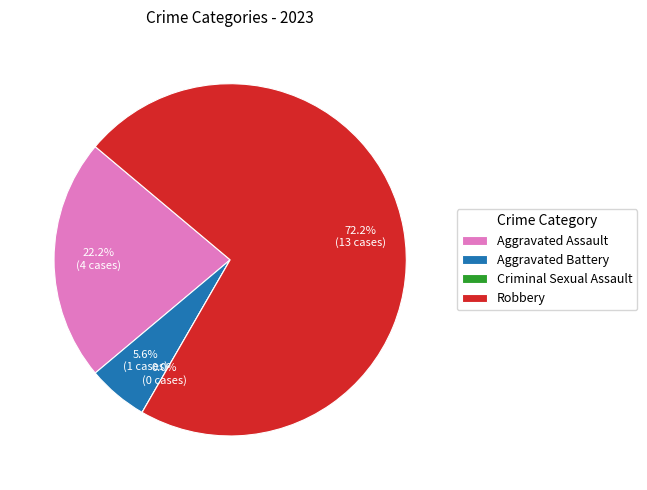

What percentage is NOT represented by Aggravated Battery?

94.4%